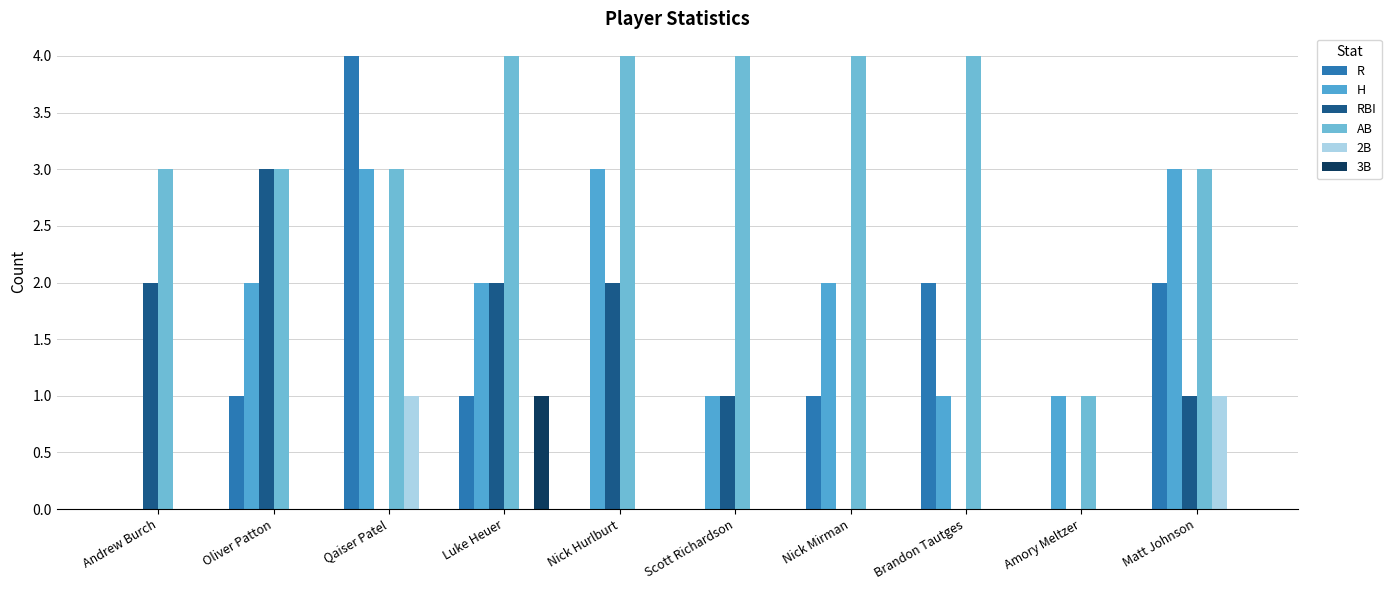

True or false: R has a value of 3 at Brandon Tautges.

False